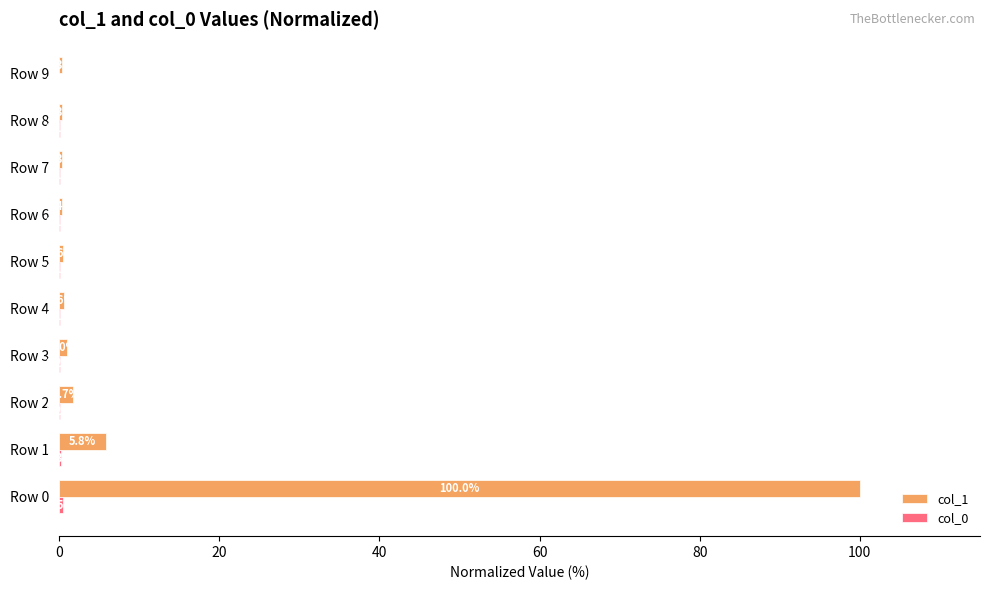

The value of col_1 at Row 5 is 0.6. True or false?

True